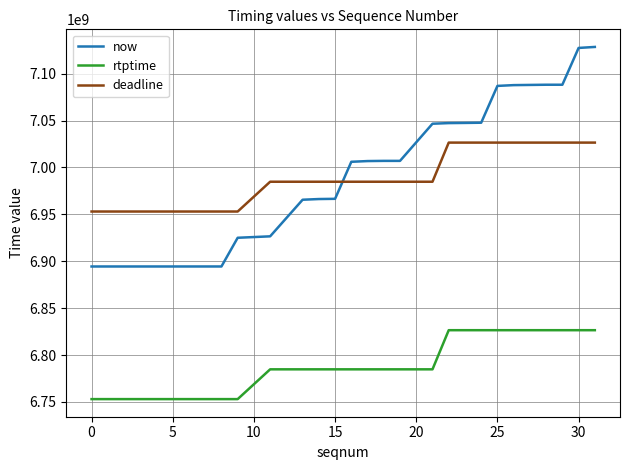

List the series in order of their peak value, highest first.

now, deadline, rtptime